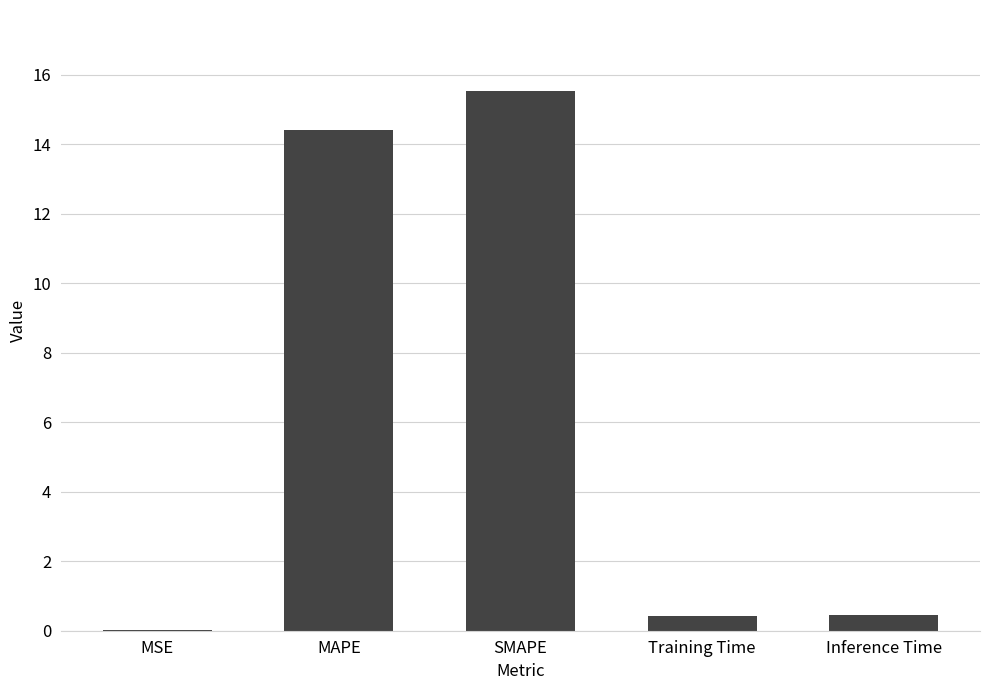

Which has a higher value, Inference Time or MSE?

Inference Time